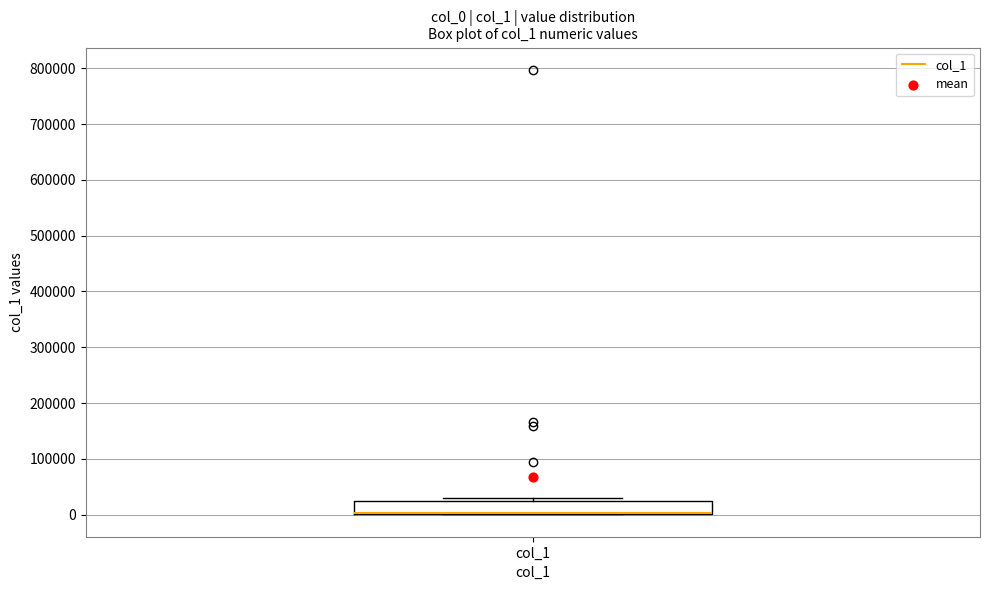

Where is the upper edge of the box for col_1 on the y-axis? The values are not printed on the chart, so give them approximately, as read against the axis.

20000